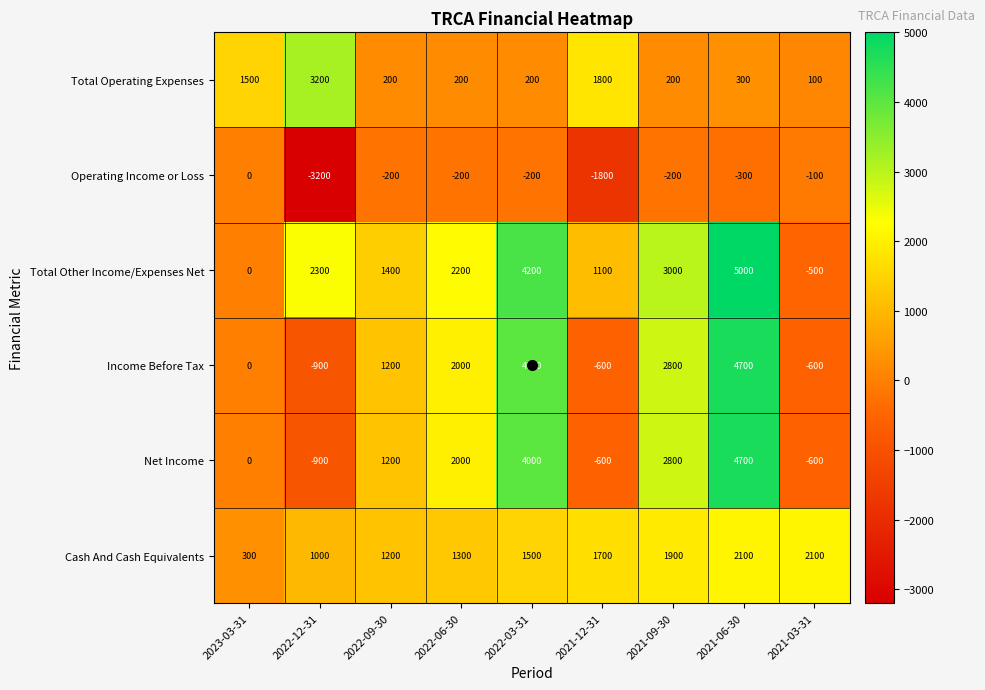

How many data points does each series have?

9